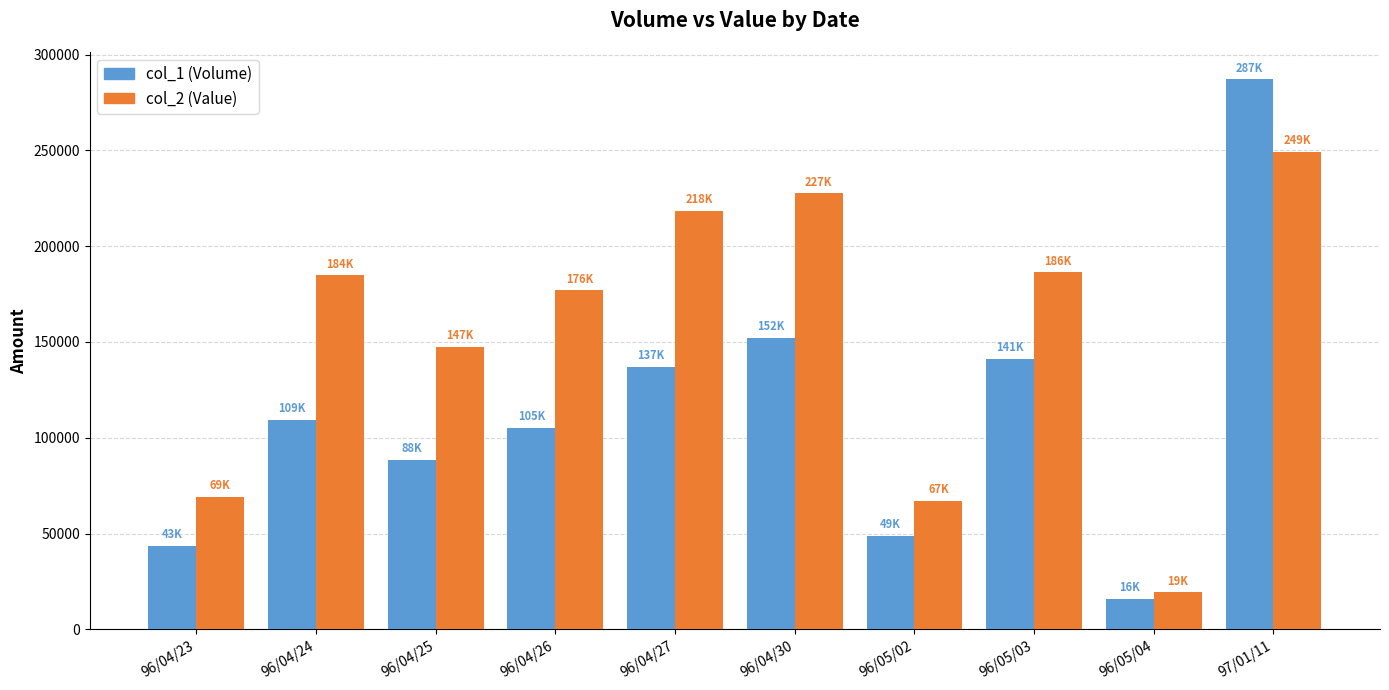

At how many categories does at least one series exceed 145473?

7